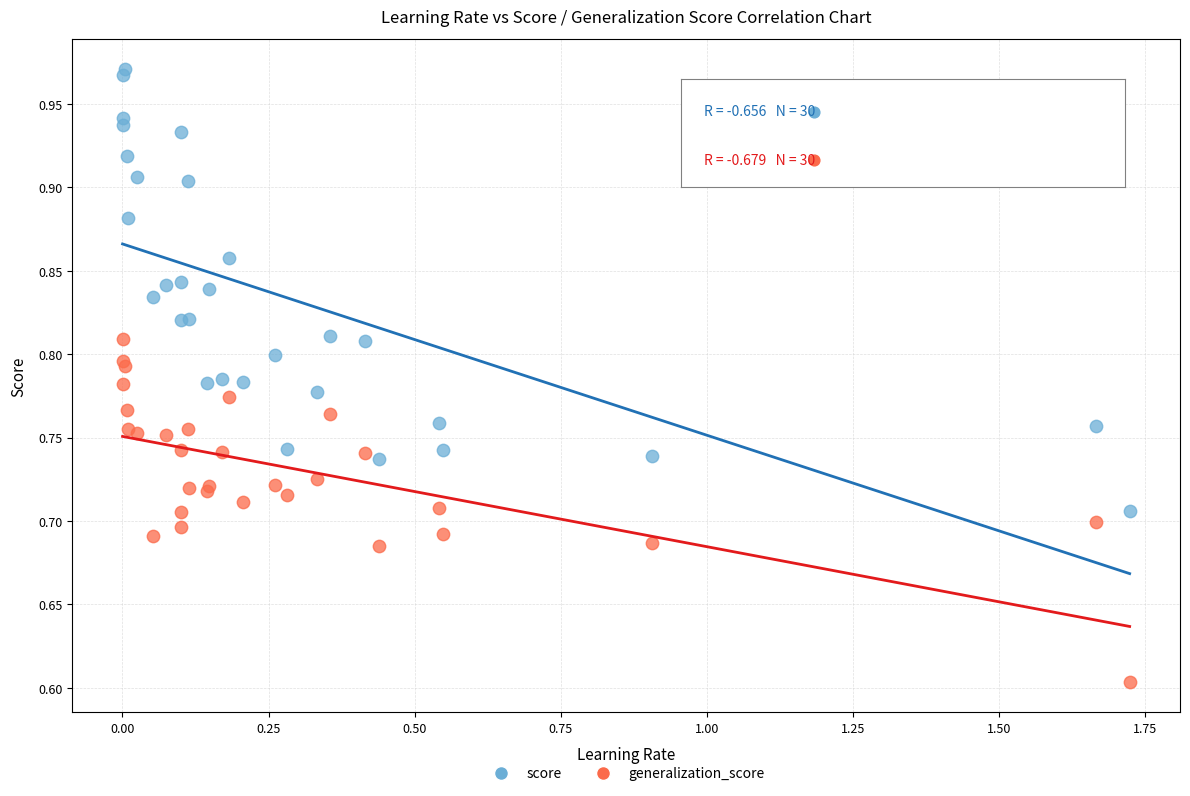

Which series reaches the maximum Y coordinate?

score